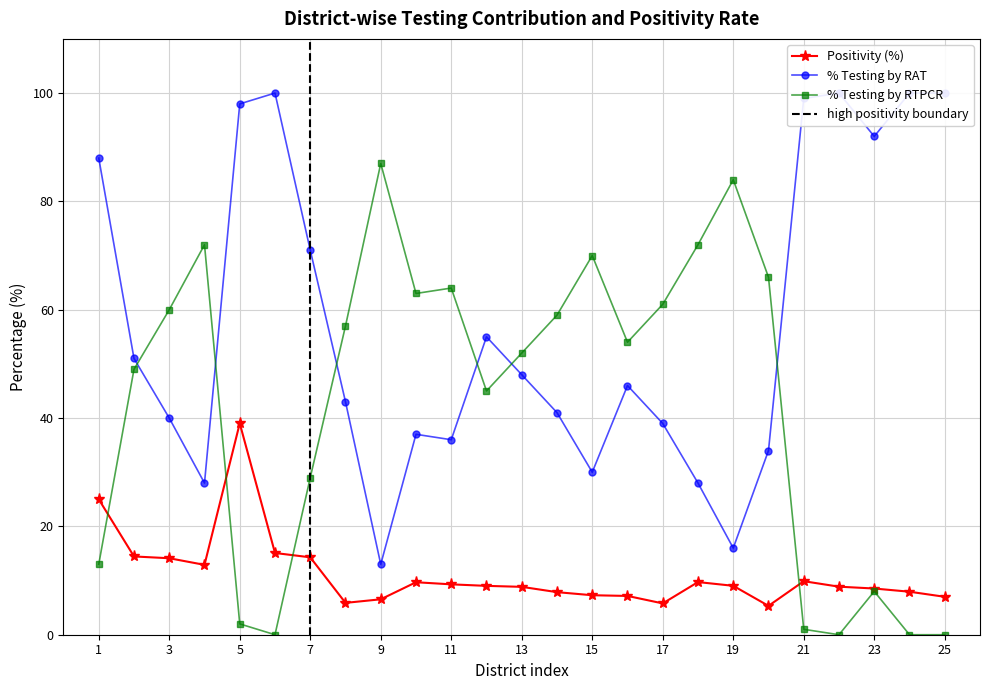

At which label does % Testing by RTPCR reach its peak?

9